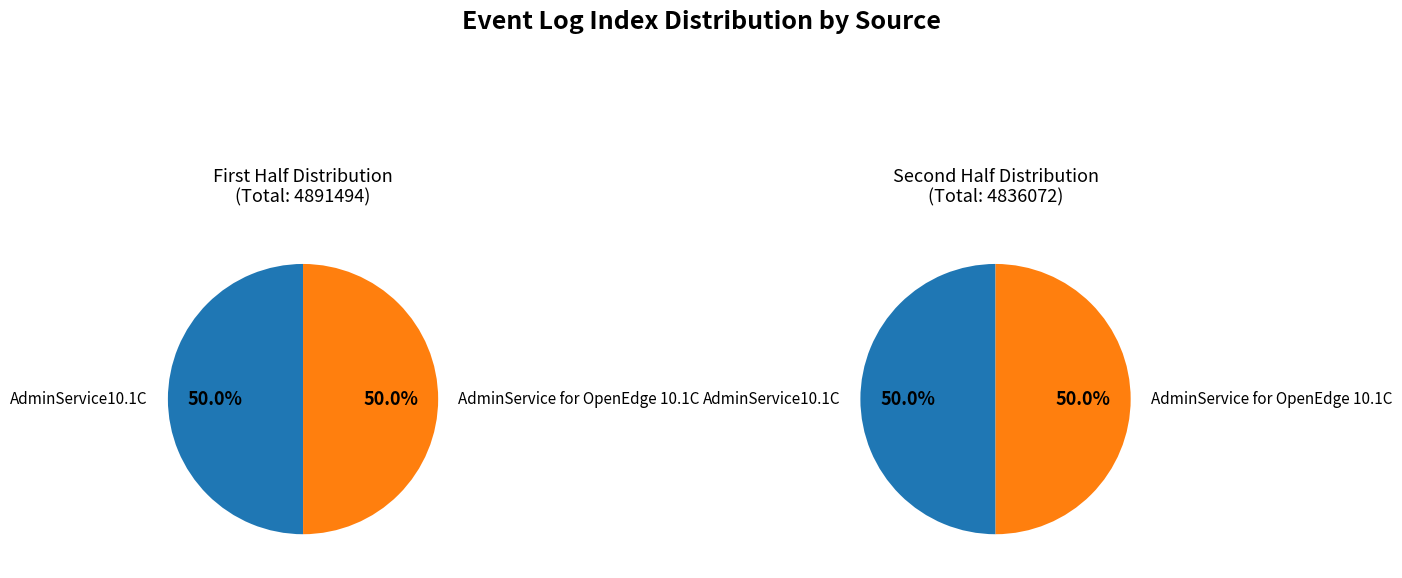

At 6, list the series in order from largest to smallest.

AdminService10.1C, AdminService for OpenEdge 10.1C